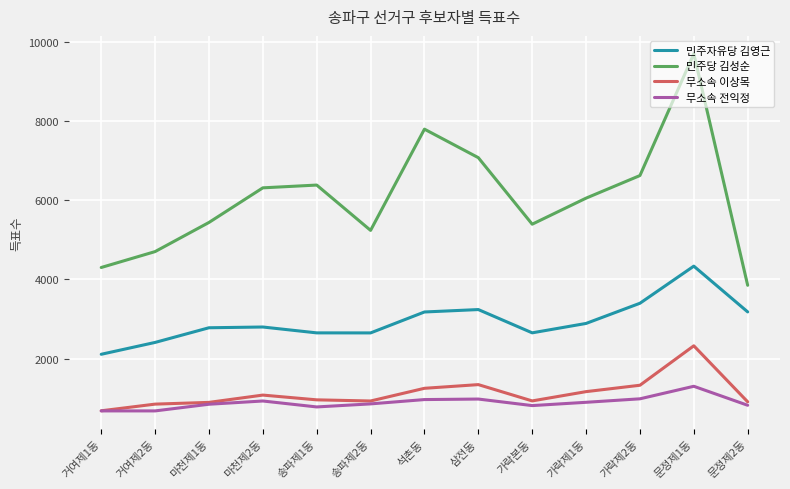

What is the lowest value of the 무소속 이상목 series?

687